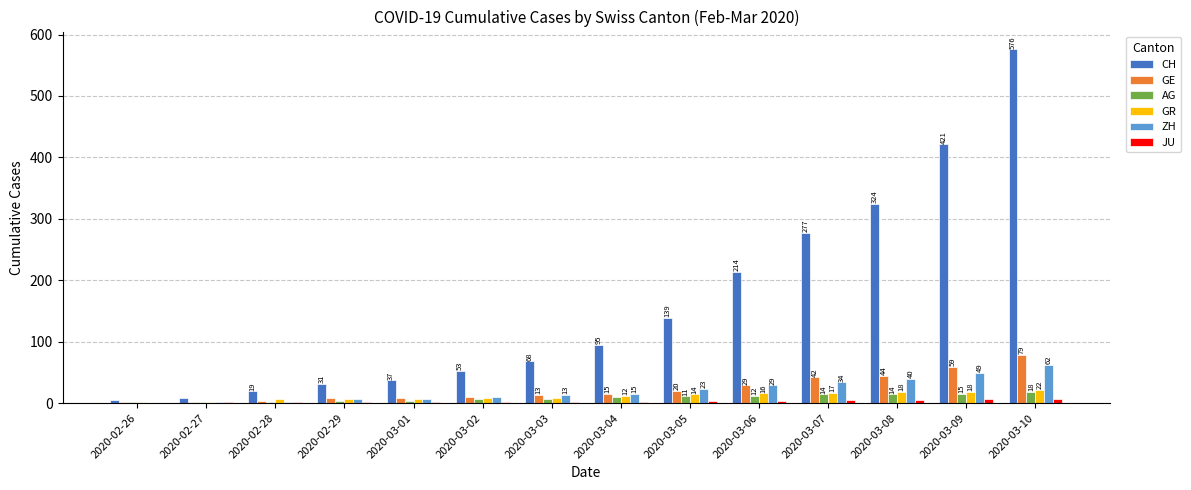

True or false: JU has a value of 0 at 2020-02-26.

True